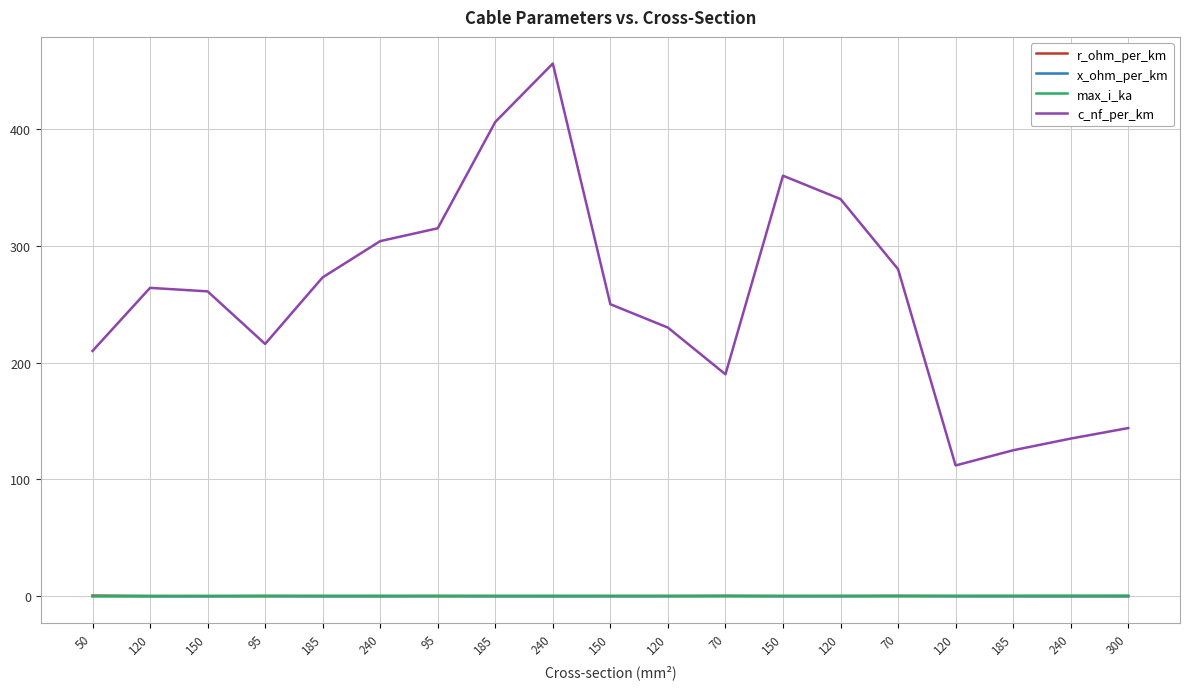

At which label is r_ohm_per_km closest to 0?

300